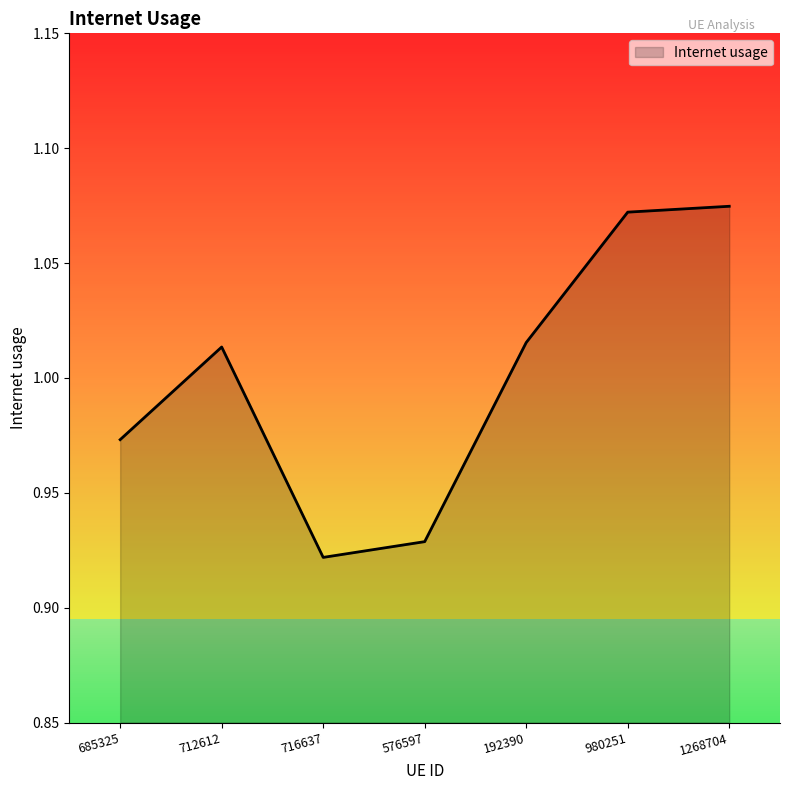

True or false: the data shows 0.3 at 576597.

False